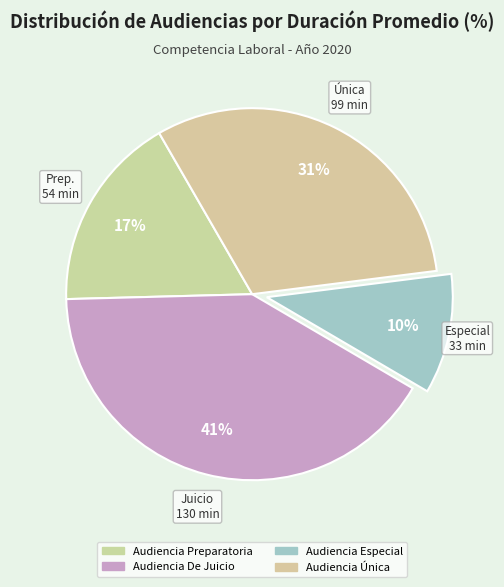

How many segments does this pie chart have?

4